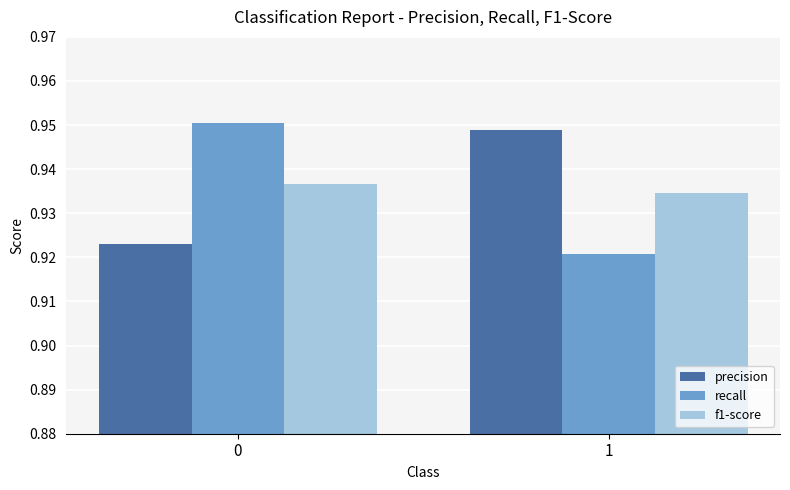

Is it true that precision equals 0.2 at 1?

False